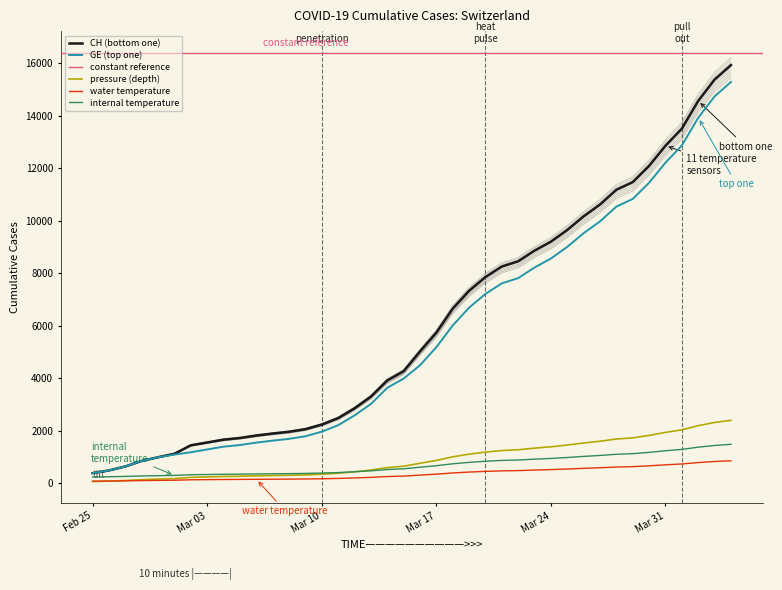

Is the value of CH at 2020-03-04 greater than the value of GE at 2020-04-02?

No